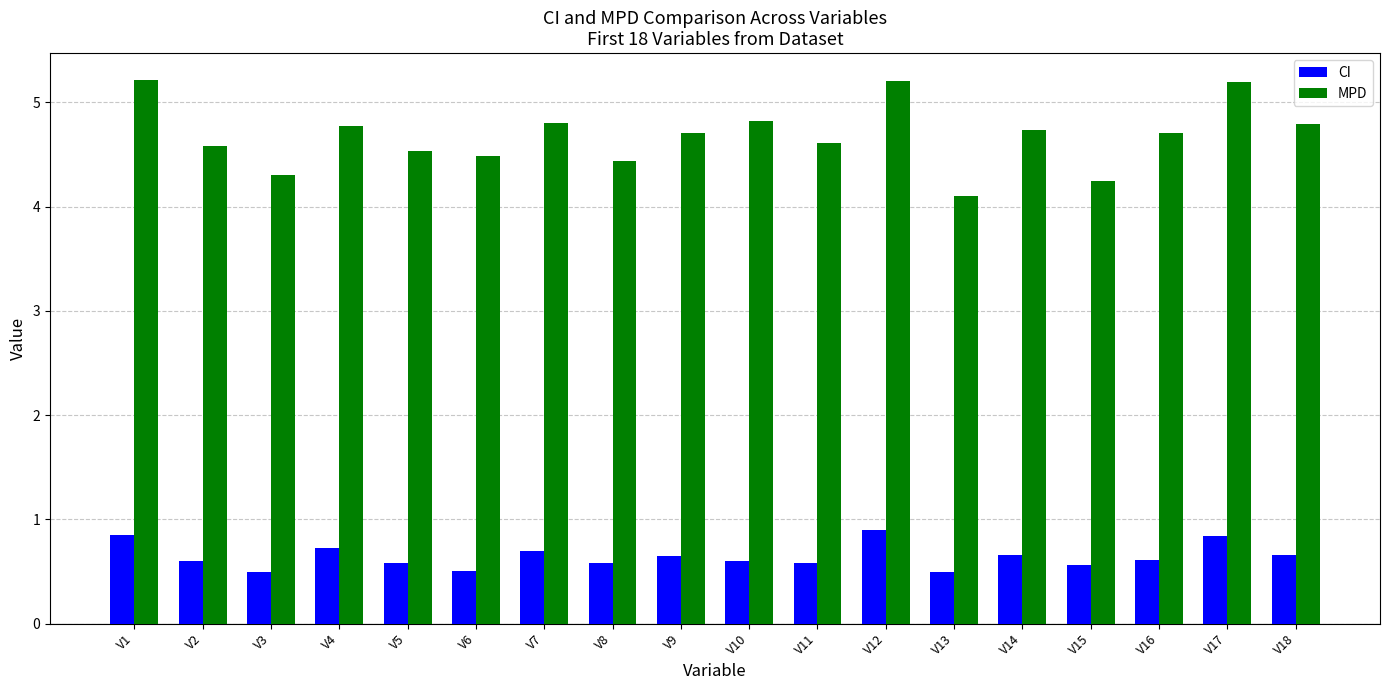

List the series in order of their overall mean, lowest first.

CI, MPD